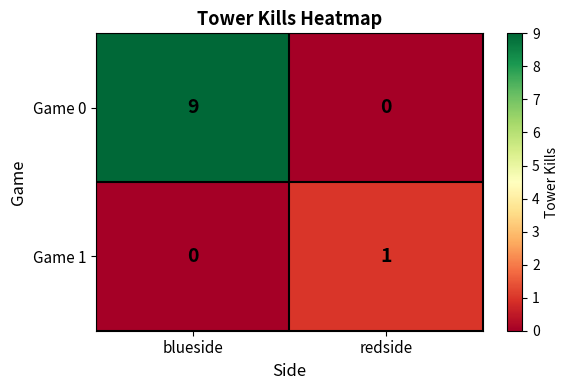

What is the difference between the highest and lowest values at redside?

1